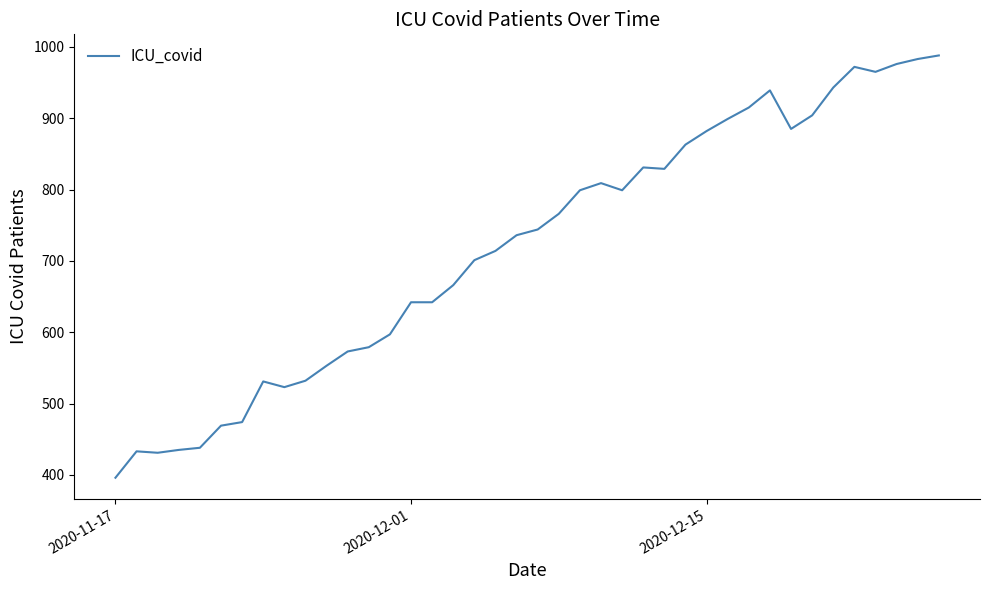

What is the maximum value shown in the chart?

988